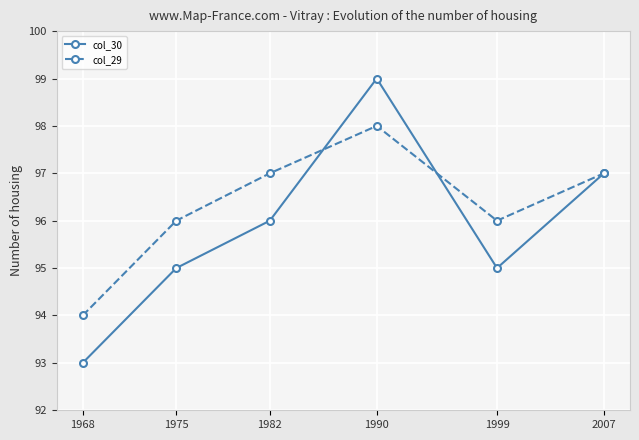

List the series in order of their overall mean, highest first.

col_29, col_30